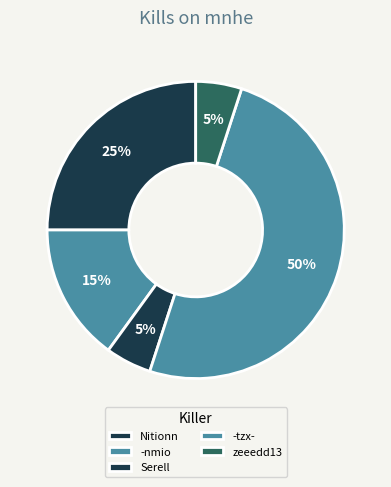

Does any single category account for the majority?

No